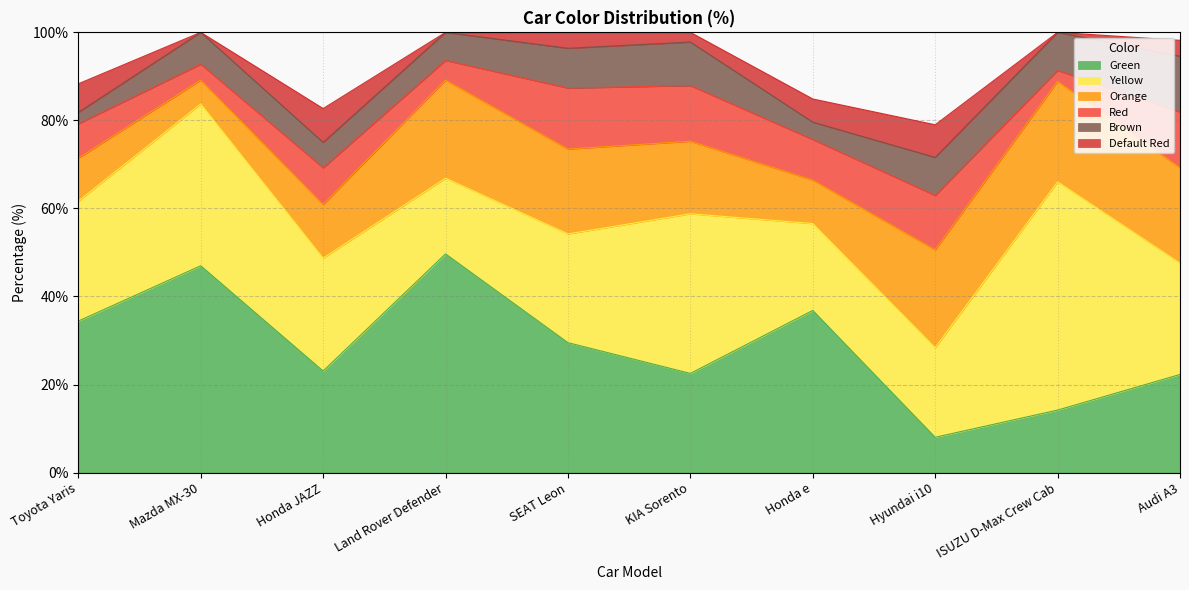

What is the total value across all series at Land Rover Defender?

100.0